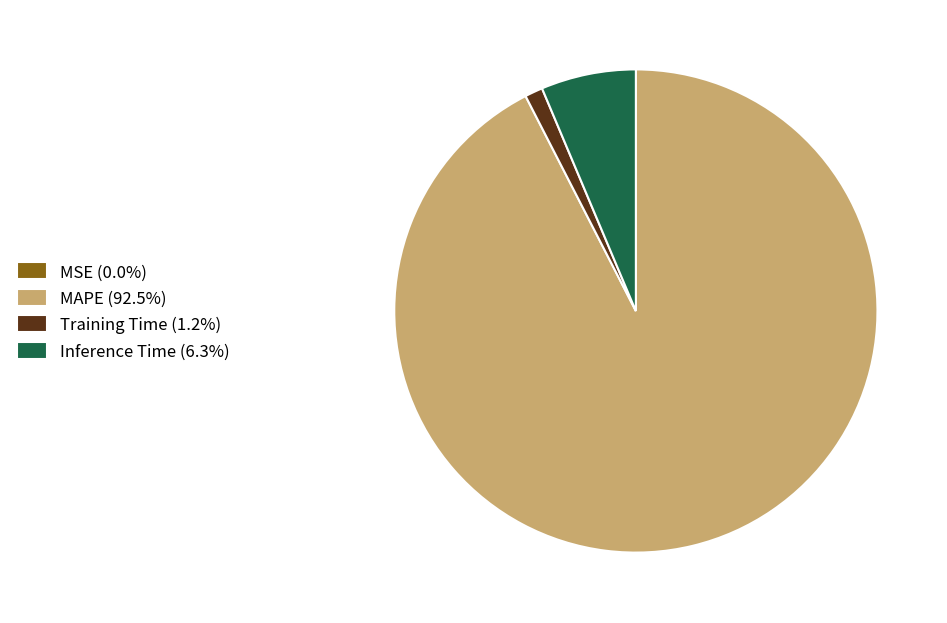

Is Training Time (1.2%) the majority of the pie?

No